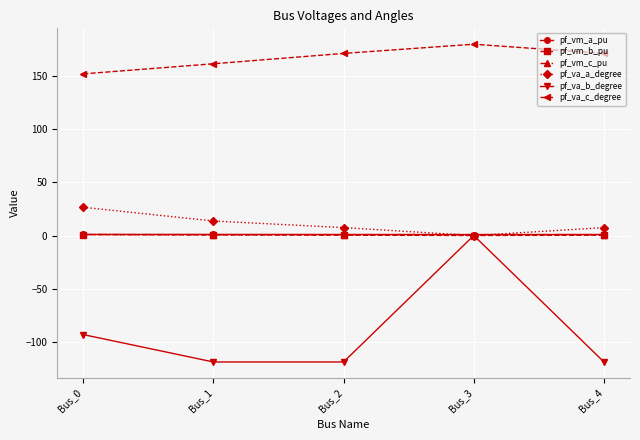

How many lines are shown in the chart?

6